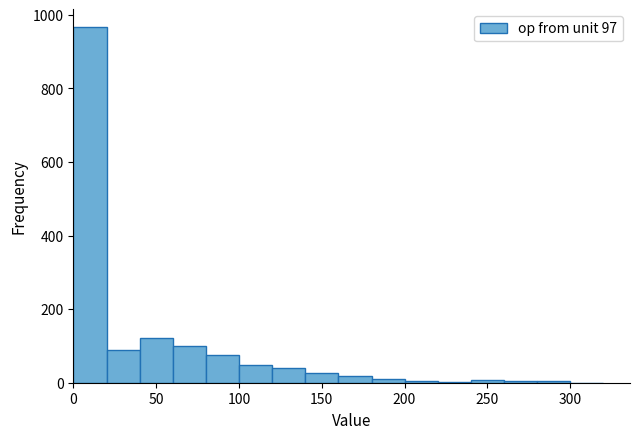

Over which range of the x-axis is the bar tallest?

0 to 20